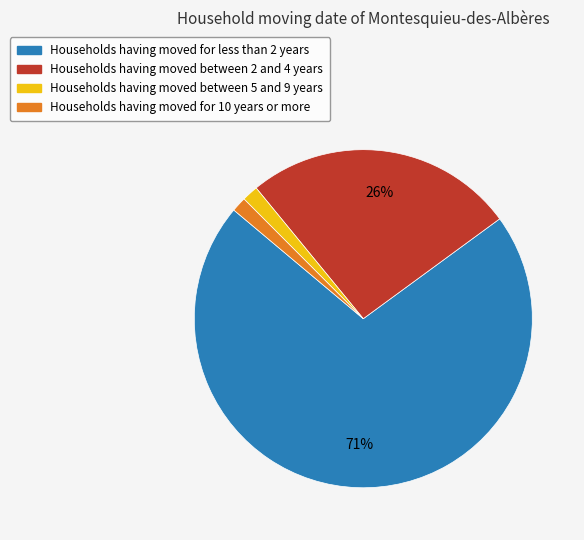

To the nearest percent, what is the difference between the largest and smallest slice percentages?

70%